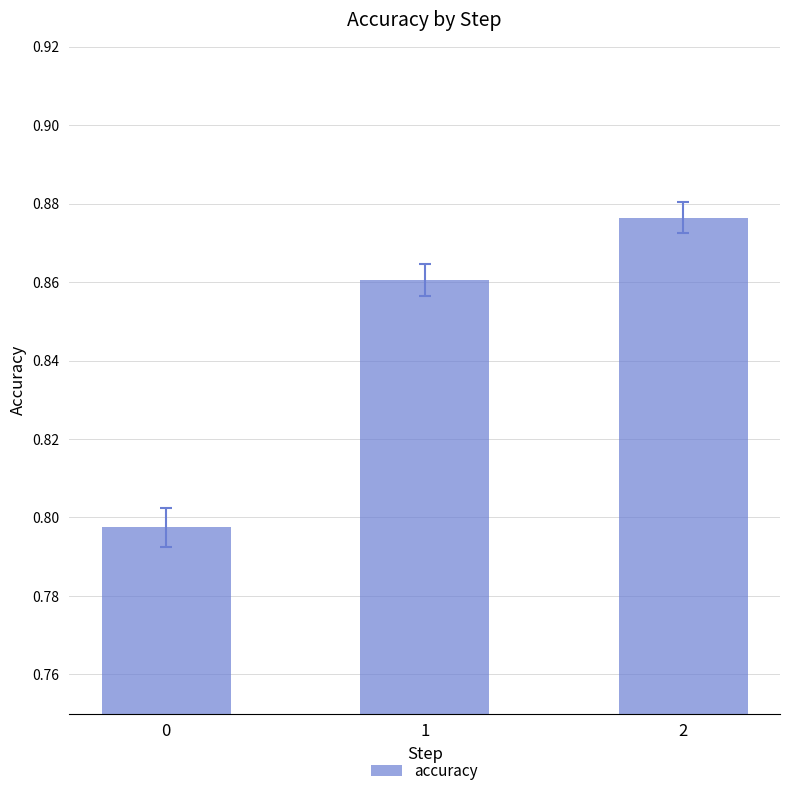

Count the values in the range 0 to 1.

3